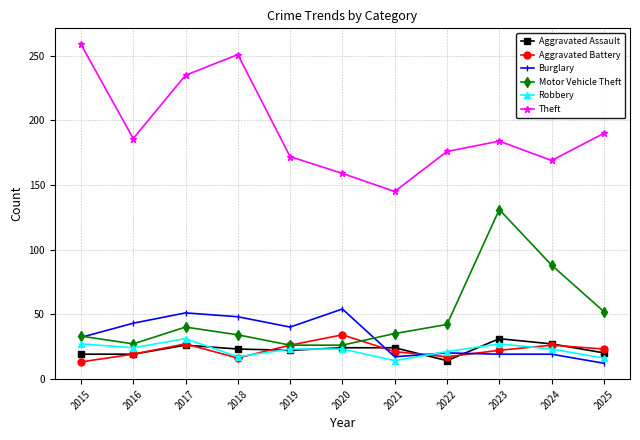

Where does the Robbery series first go above 23?

2015